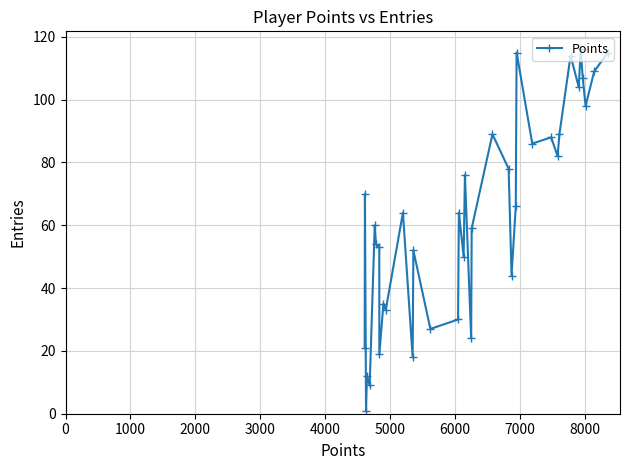

What is the maximum value shown in the chart?

116